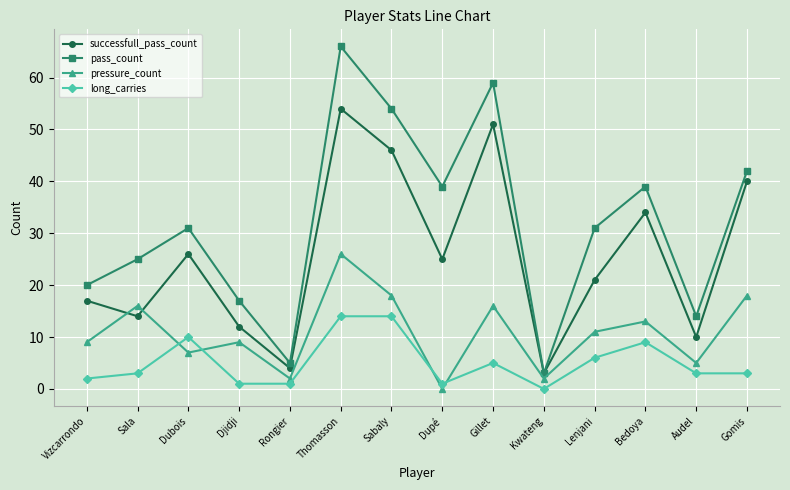

What is the label of the 5th point from the left?

Rongier